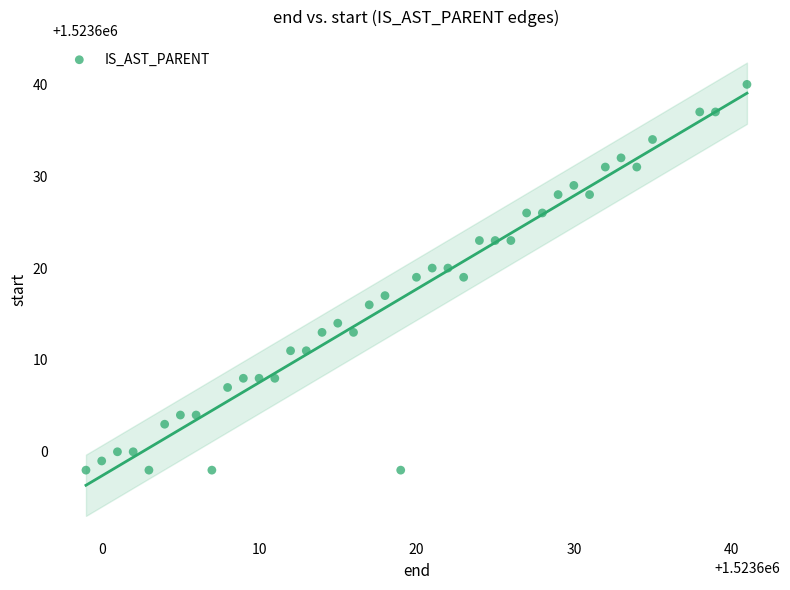

What is the range of Y values (max minus min)?

42